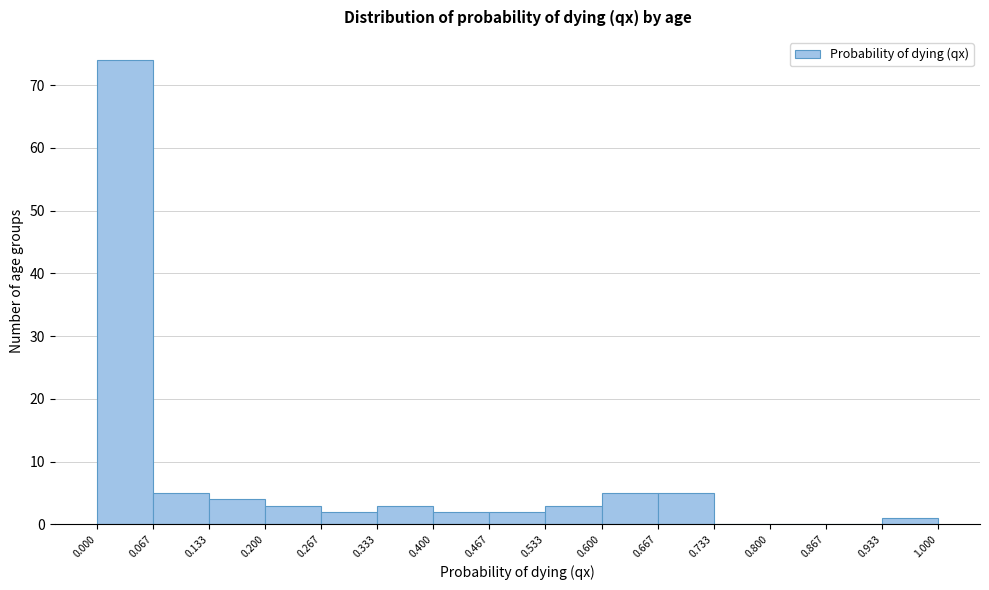

How tall is the bar that spans 0.667 to 0.733 on the x-axis? The values are not printed on the chart, so give them approximately, as read against the axis.

5